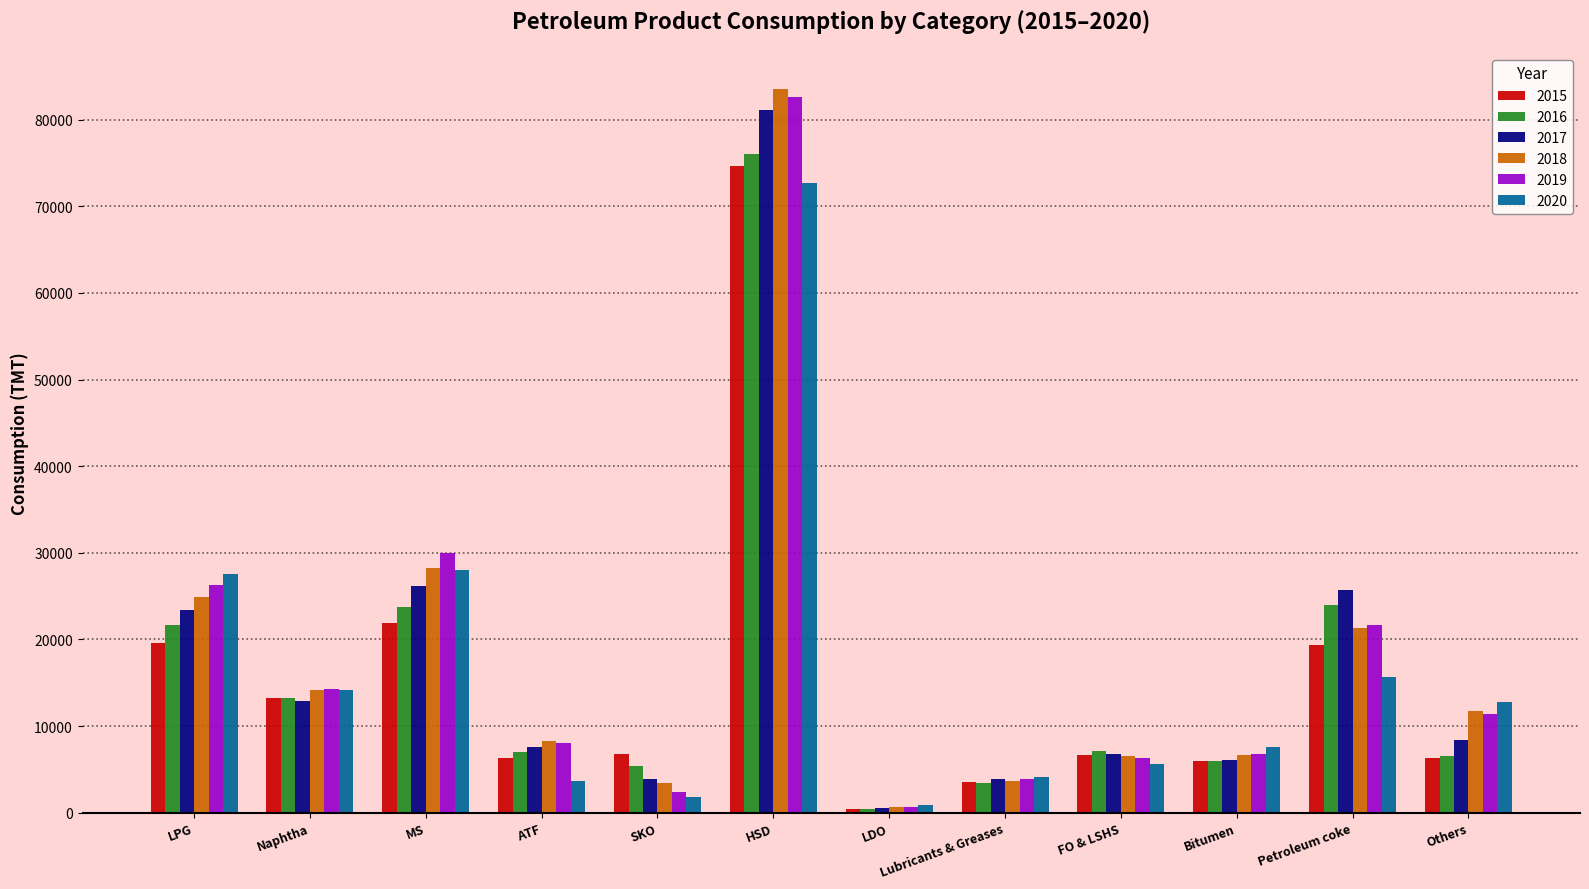

At which label does 2018 reach its peak?

HSD